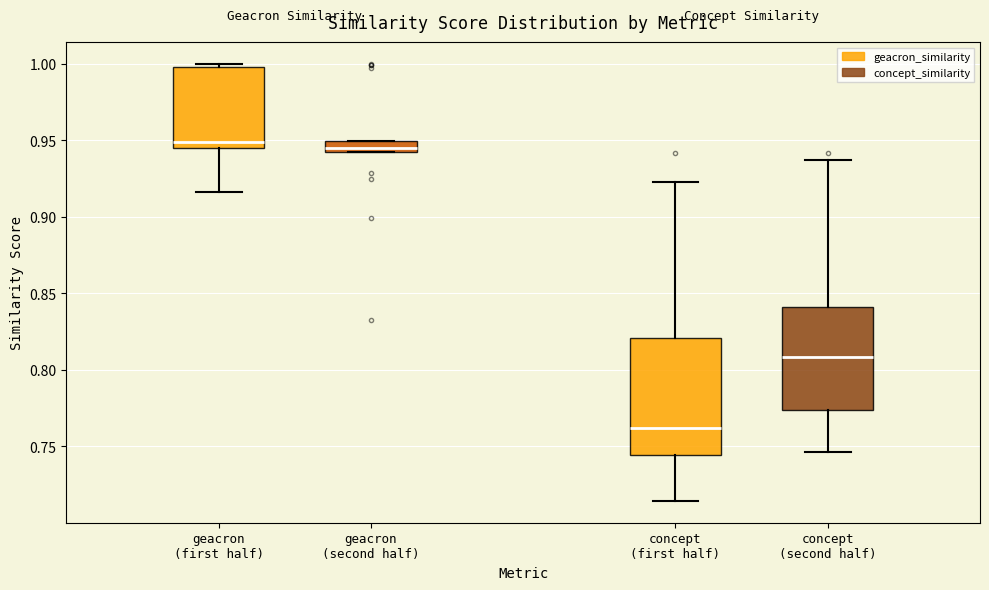

Where does the median line of the box for geacron (second half) sit on the y-axis? The values are not printed on the chart, so give them approximately, as read against the axis.

0.945